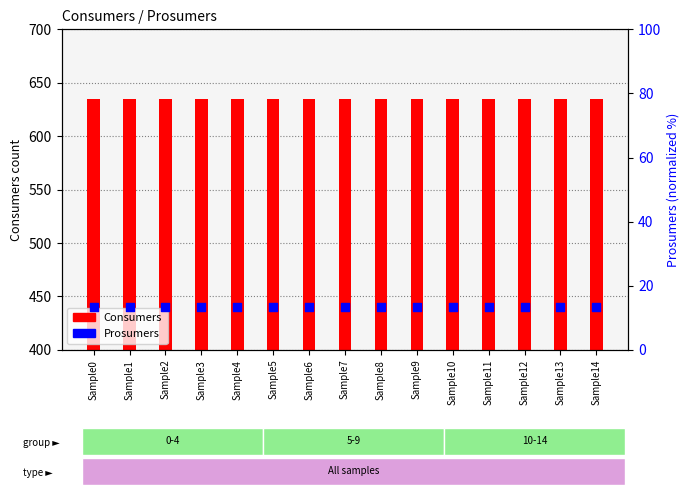

What are all the series names shown in the legend?

Consumers, Prosumers